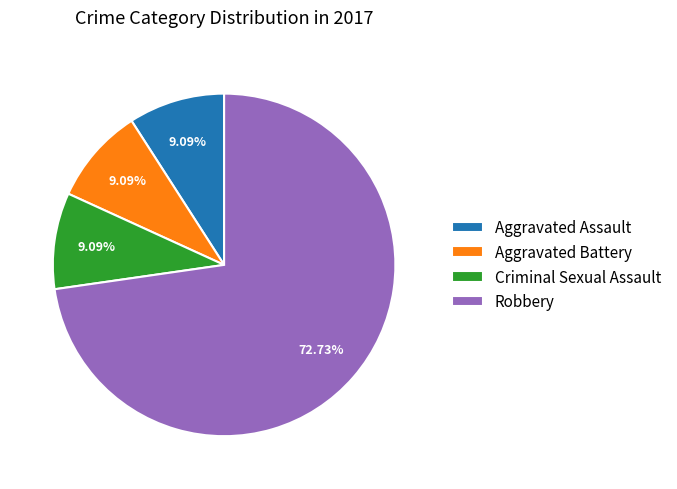

To the nearest percent, what percentage of the pie is Aggravated Assault?

9%